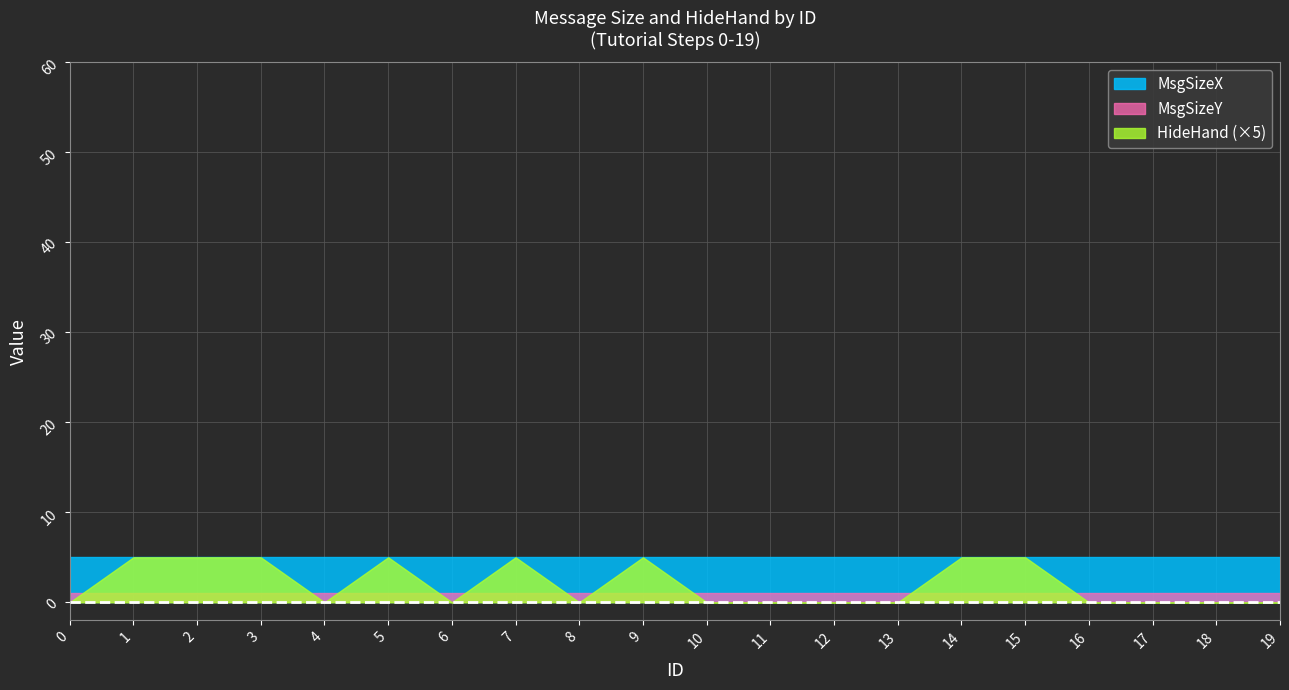

Does the chart have visible grid lines?

Yes